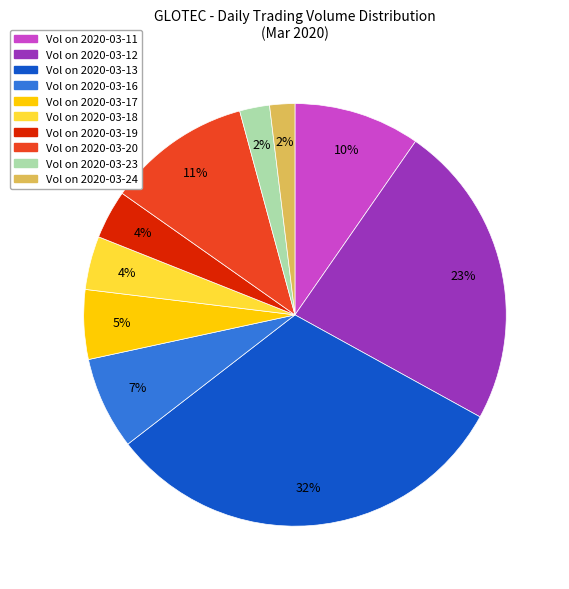

Is there any slice that represents more than half of the pie?

No